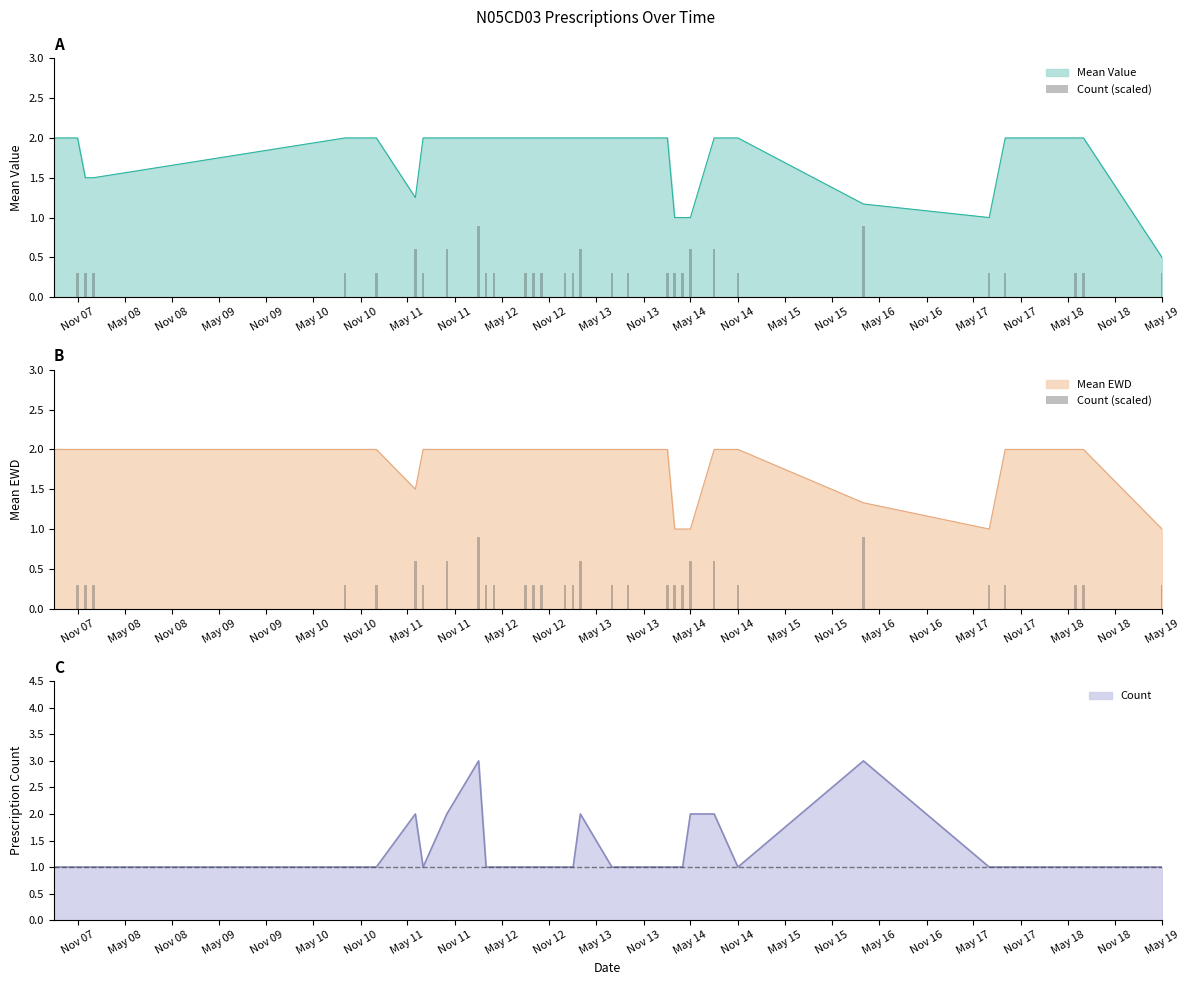

The value of Mean EWD at May 14 is 0.3. True or false?

False